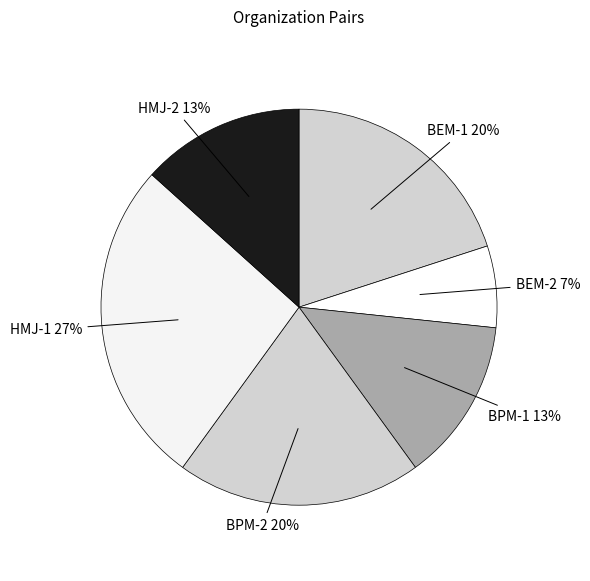

True or false: BPM-1 accounts for 13% of the total.

True